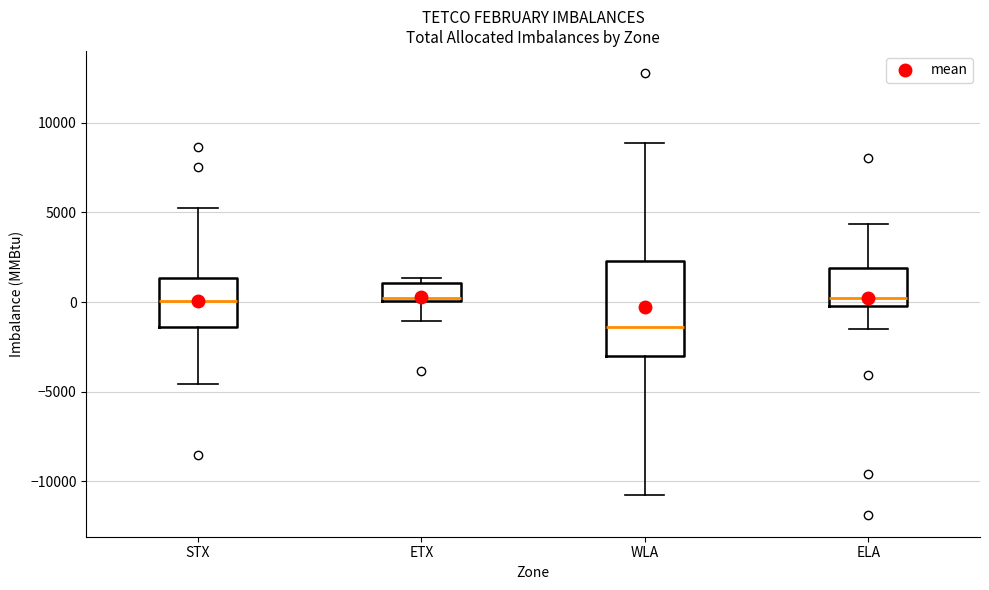

Which box is the tallest, from its lower edge to its upper edge?

WLA